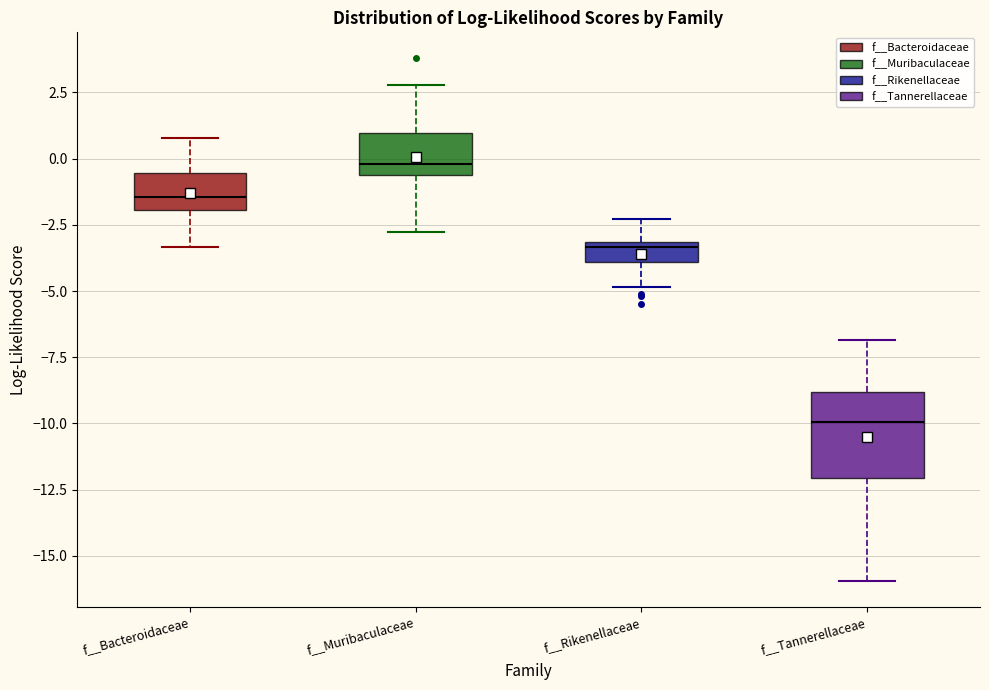

Which box is the tallest, from its lower edge to its upper edge?

f__Tannerellaceae